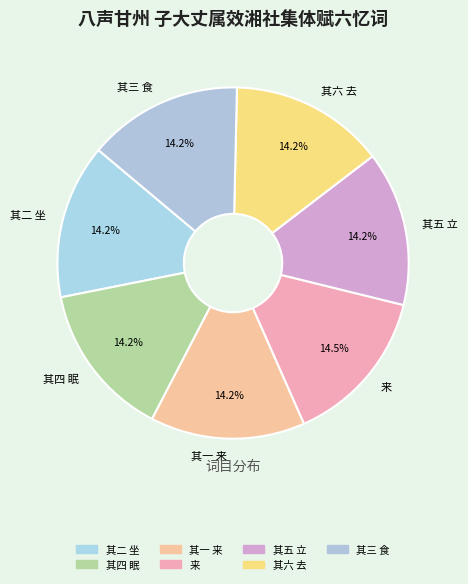

Is it true that 其六 去 is 29% of the pie?

False